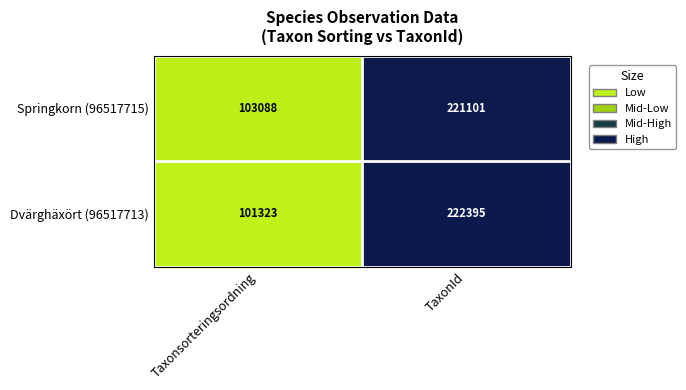

Which series has the largest total across all categories?

Springkorn (96517715)